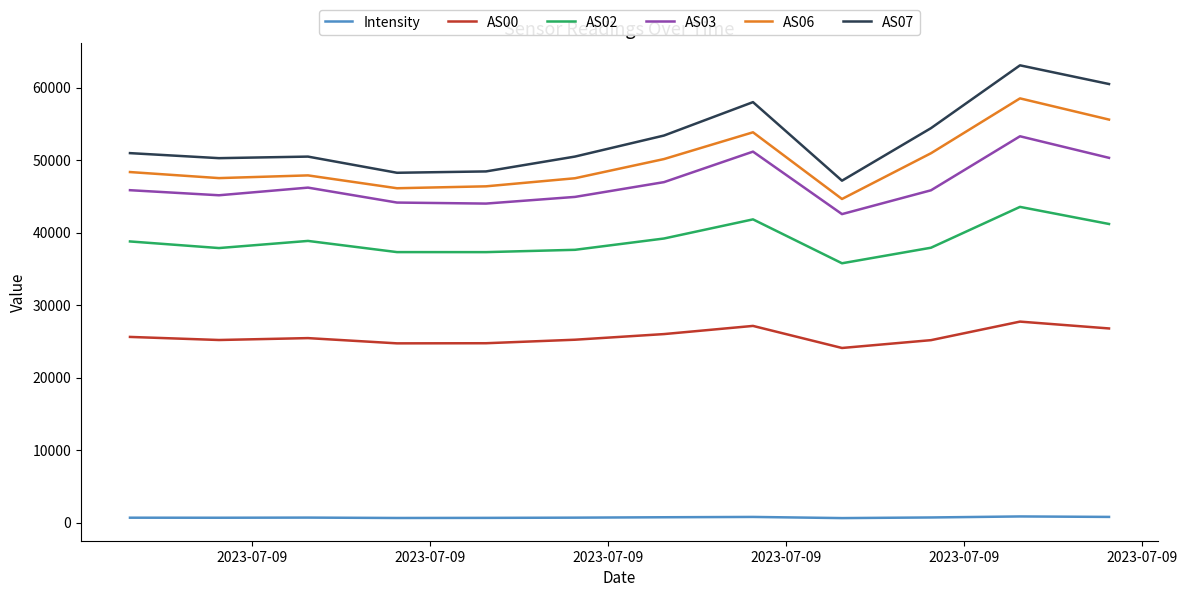

True or false: AS00 and AS03 cross at least once.

False